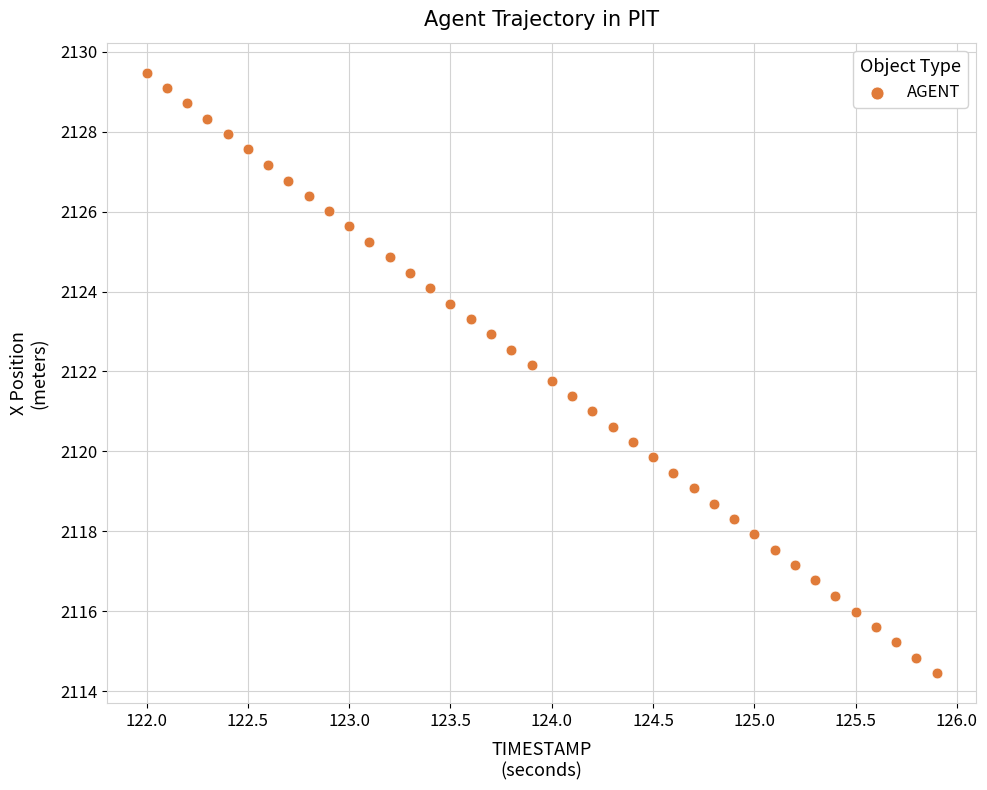

What is the range of Y values (max minus min)?

15.0